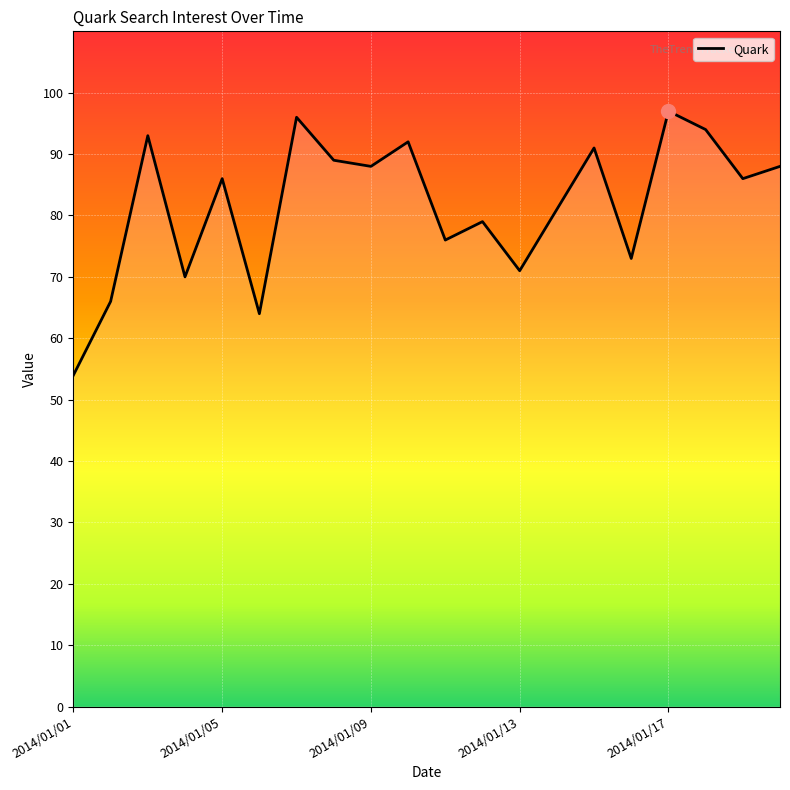

True or false: the data has more than 2 interior local peaks.

True